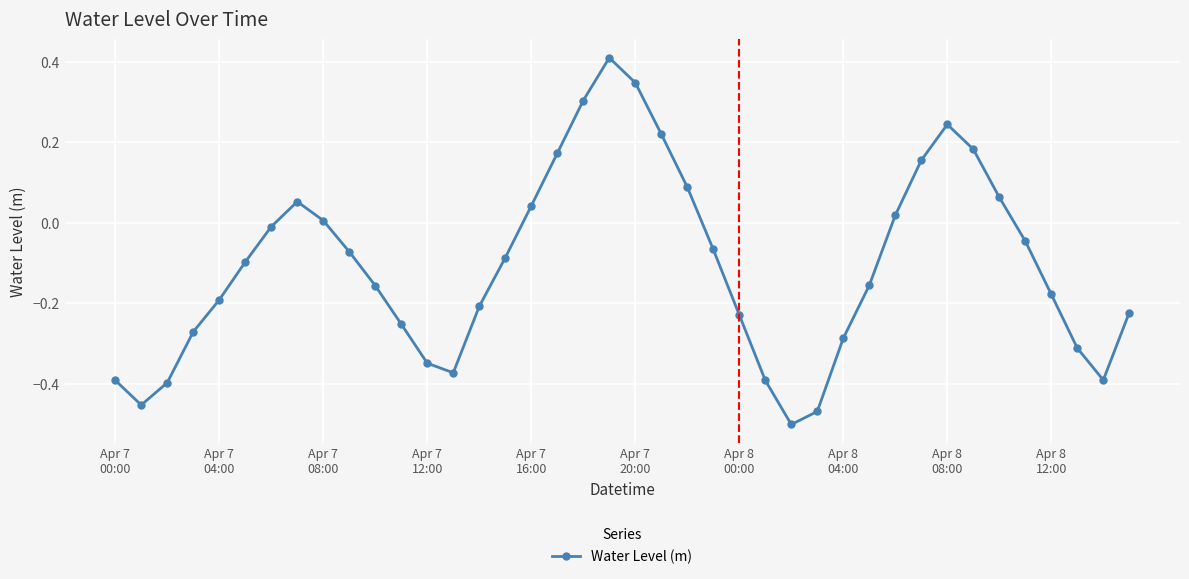

What is the difference between the maximum and minimum values?

0.9